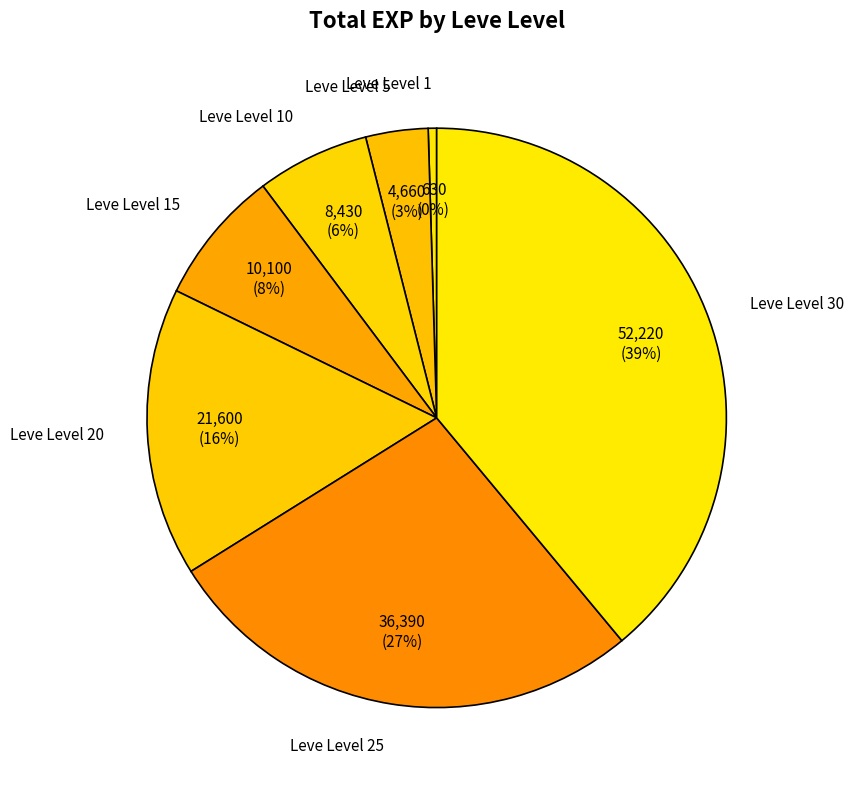

What percentage is the Leve Level 5 slice, to the nearest percent?

3%